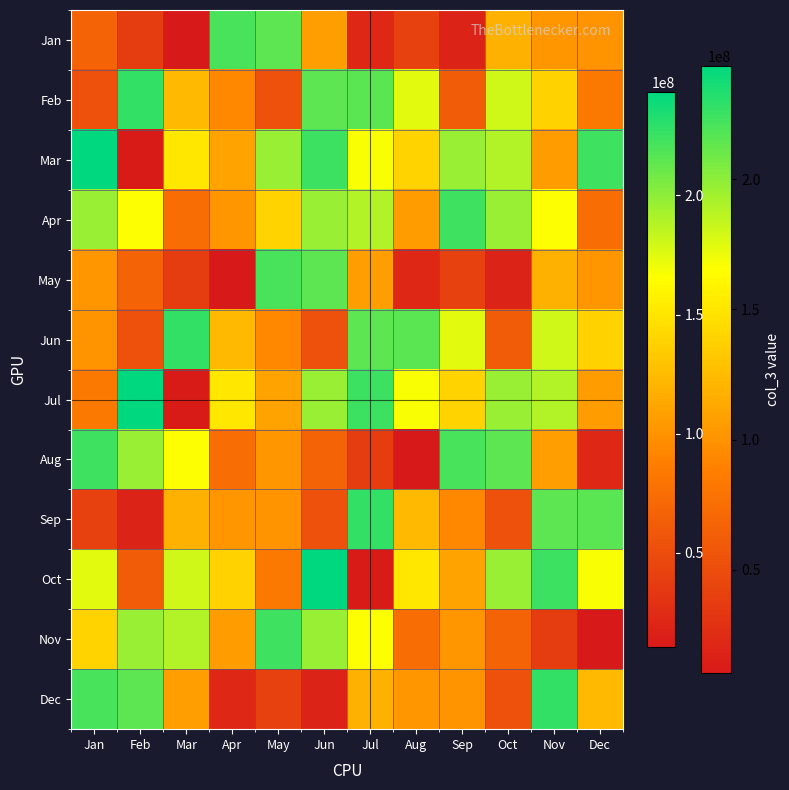

Reading right to left, extract all data points from this chart.

Jan: Dec=99827312	Nov=102146088	Oct=118020448	Sep=18239520	Aug=40721816	Jul=21479544	Jun=107089272	May=214901824	Apr=221249400	Mar=10325160	Feb=37085336	Jan=67466520
Feb: Dec=83586752	Nov=138288896	Oct=179840616	Sep=61436400	Aug=174340752	Jul=215705904	Jun=214764696	May=53815960	Apr=93476168	Mar=124038224	Feb=227809560	Jan=53668816
Mar: Dec=224219704	Nov=106077352	Oct=189383672	Sep=196642128	Aug=139052872	Jul=166999728	Jun=224931224	May=196814288	Apr=110112408	Mar=151300400	Feb=12213328	Jan=243417880
Apr: Dec=74557248	Nov=166123240	Oct=196234680	Sep=224219704	Aug=106077352	Jul=189383672	Jun=196642128	May=139052872	Apr=101521360	Mar=74557248	Feb=166123240	Jan=196234680
May: Dec=102146088	Nov=118020448	Oct=18239520	Sep=40721816	Aug=21479544	Jul=107089272	Jun=214901824	May=221249400	Apr=10325160	Mar=37085336	Feb=67466520	Jan=101521360
Jun: Dec=138288896	Nov=179840616	Oct=61436400	Sep=174340752	Aug=215705904	Jul=214764696	Jun=53815960	May=93476168	Apr=124038224	Mar=227809560	Feb=53668816	Jan=99827312
Jul: Dec=106077352	Nov=189383672	Oct=196642128	Sep=139052872	Aug=166999728	Jul=224931224	Jun=196814288	May=110112408	Apr=151300400	Mar=12213328	Feb=243417880	Jan=83586752
Aug: Dec=21479544	Nov=107089272	Oct=214901824	Sep=221249400	Aug=10325160	Jul=37085336	Jun=67466520	May=101521360	Apr=74557248	Mar=166123240	Feb=196234680	Jan=224219704
Sep: Dec=215705904	Nov=214764696	Oct=53815960	Sep=93476168	Aug=124038224	Jul=227809560	Jun=53668816	May=99827312	Apr=102146088	Mar=118020448	Feb=18239520	Jan=40721816
Oct: Dec=166999728	Nov=224931224	Oct=196814288	Sep=110112408	Aug=151300400	Jul=12213328	Jun=243417880	May=83586752	Apr=138288896	Mar=179840616	Feb=61436400	Jan=174340752
Nov: Dec=10325160	Nov=37085336	Oct=67466520	Sep=101521360	Aug=74557248	Jul=166123240	Jun=196234680	May=224219704	Apr=106077352	Mar=189383672	Feb=196642128	Jan=139052872
Dec: Dec=124038224	Nov=227809560	Oct=53668816	Sep=99827312	Aug=102146088	Jul=118020448	Jun=18239520	May=40721816	Apr=21479544	Mar=107089272	Feb=214901824	Jan=221249400